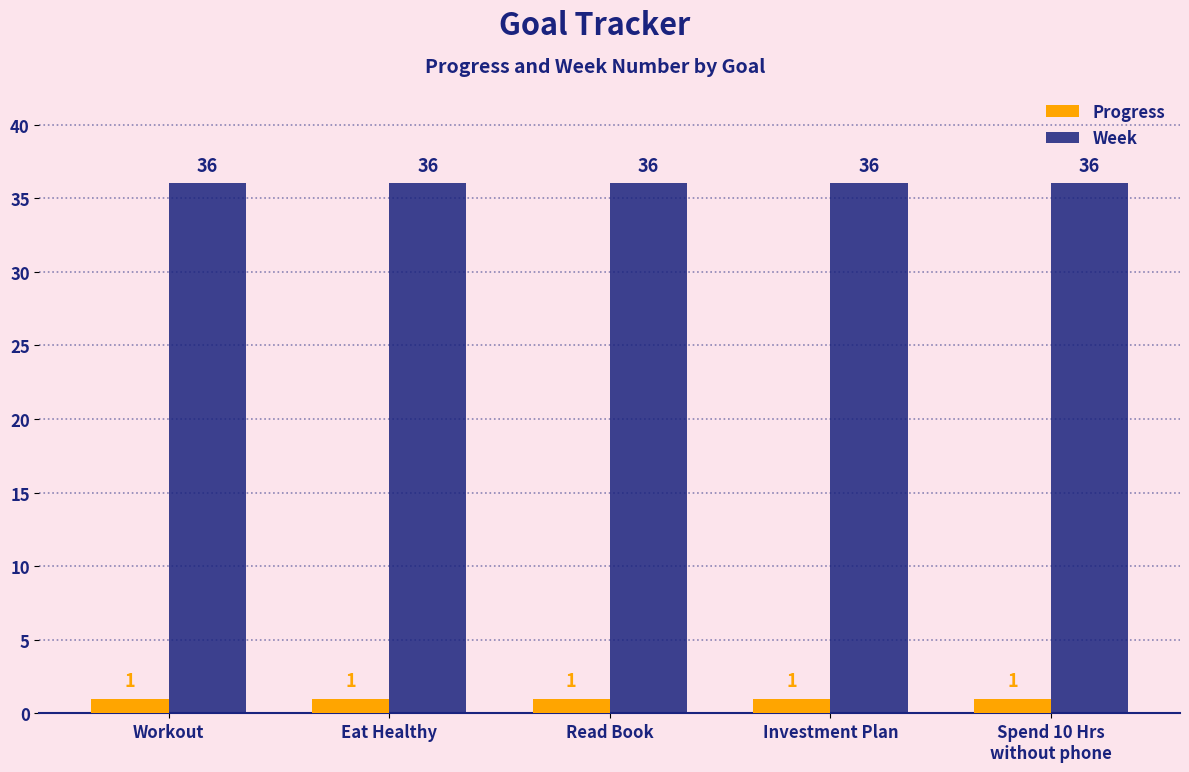

Rank the series by their maximum value, from highest to lowest.

Week, Progress